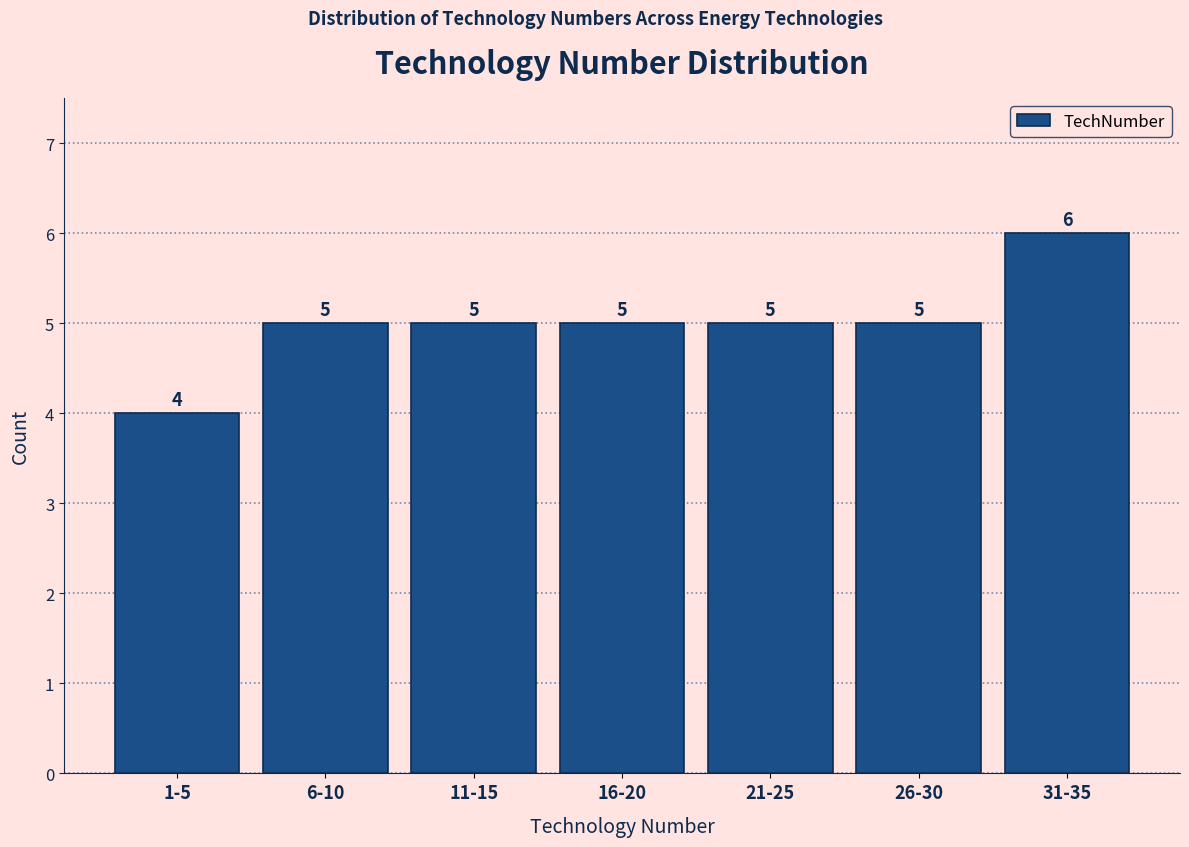

Reading left to right, extract all data points from this chart.

4	5	5	5	5	5	6